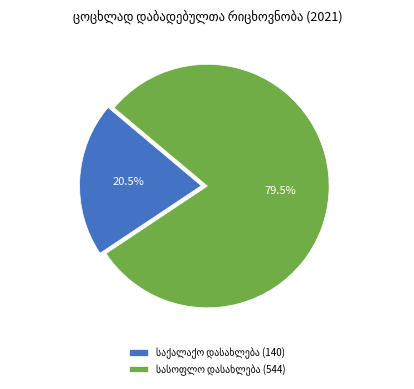

Does any single category account for the majority?

Yes